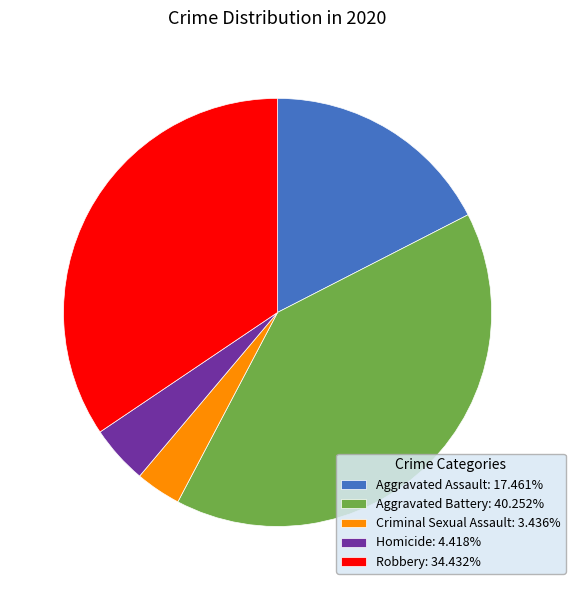

Does Criminal Sexual Assault: 3.436% represent more than half of the total?

No